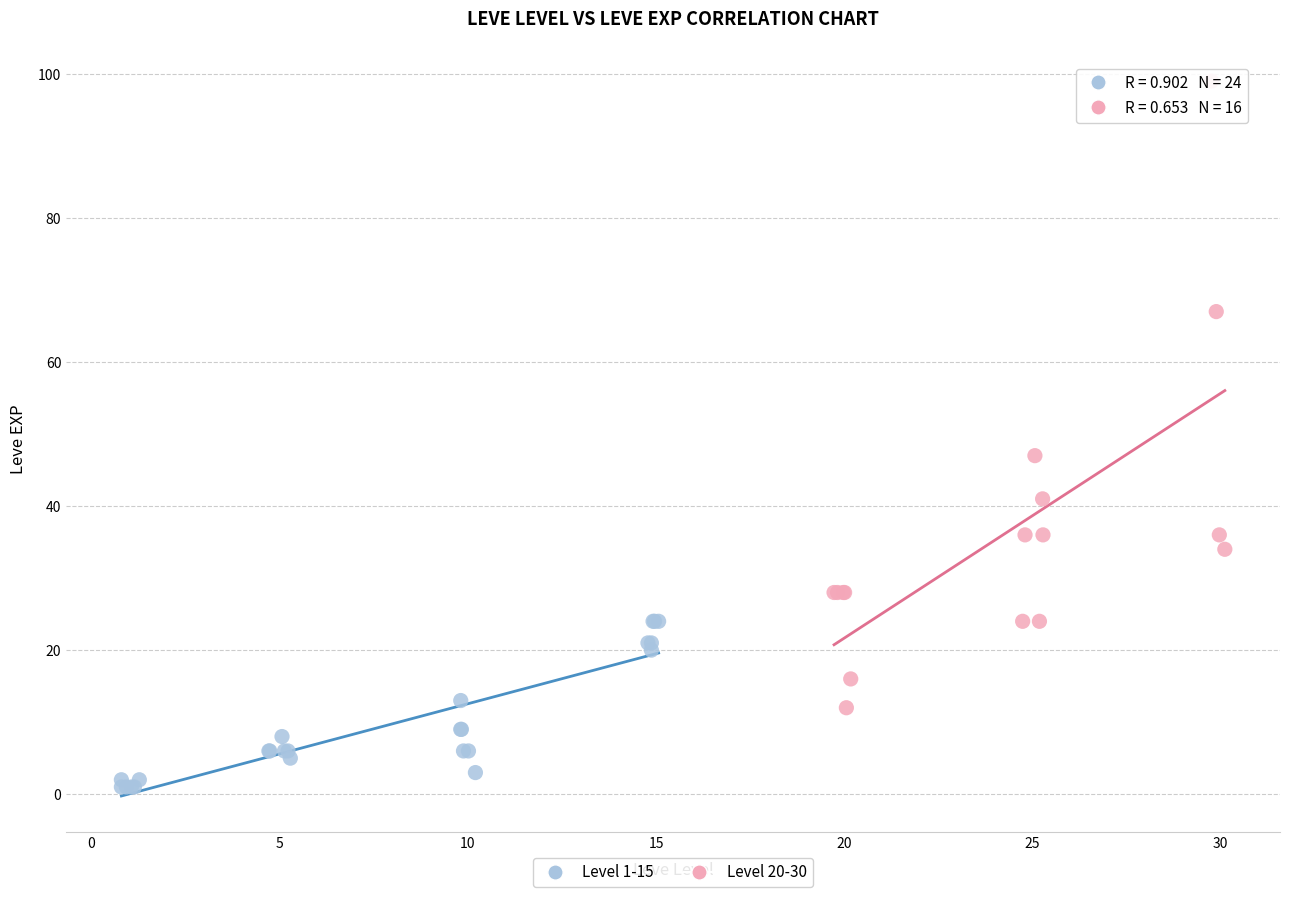

Which series reaches the maximum Y coordinate?

Level 20-30